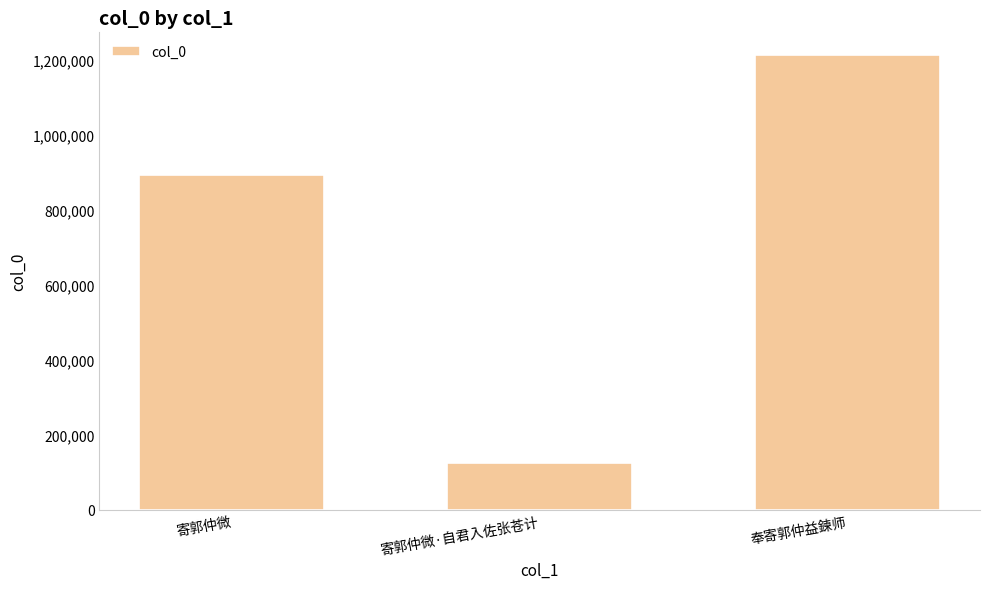

The value at 寄郭仲微 is 892797. True or false?

True